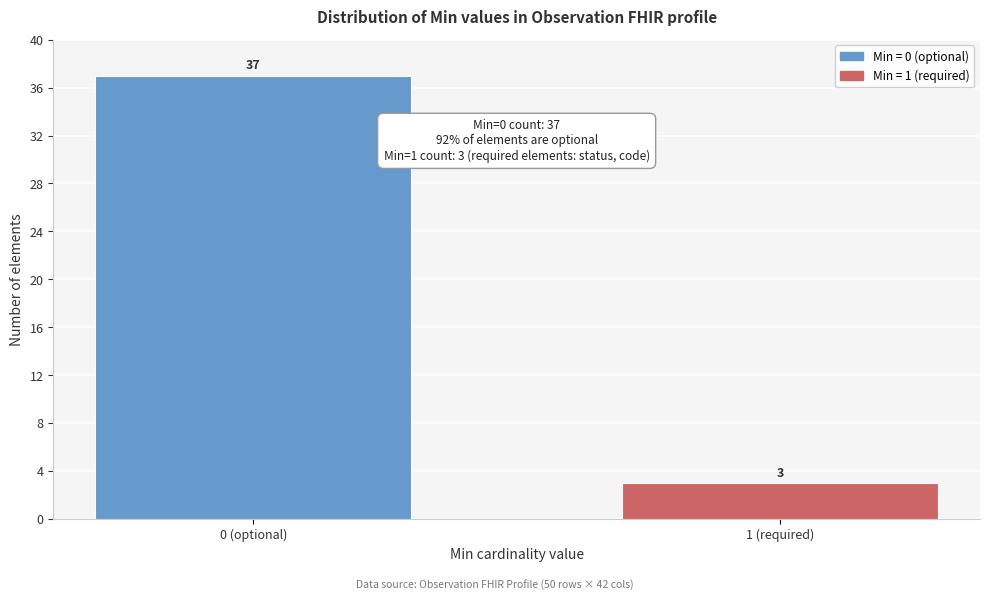

Reading left to right, extract all data points from this chart.

0 (optional)=37	1 (required)=3